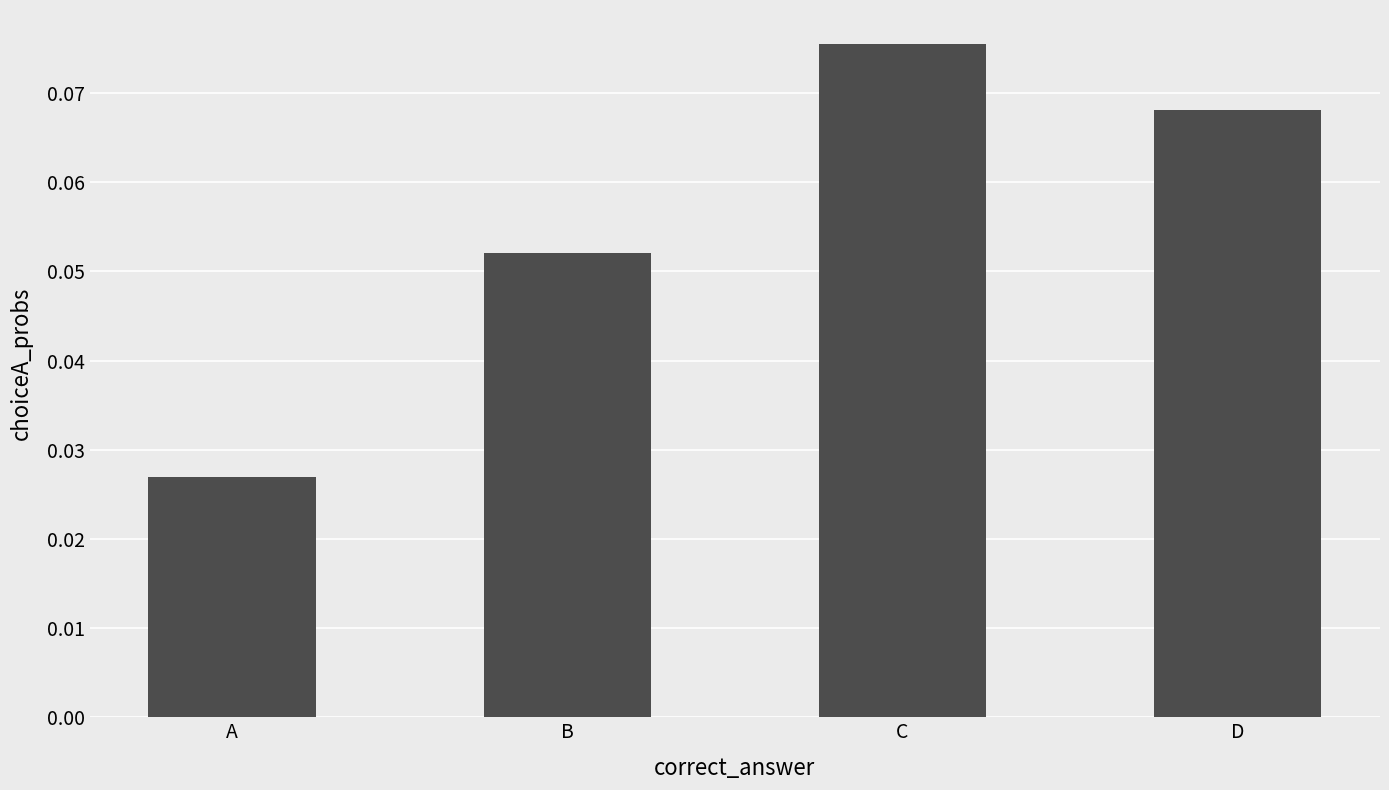

Count the number of categories in the chart.

4